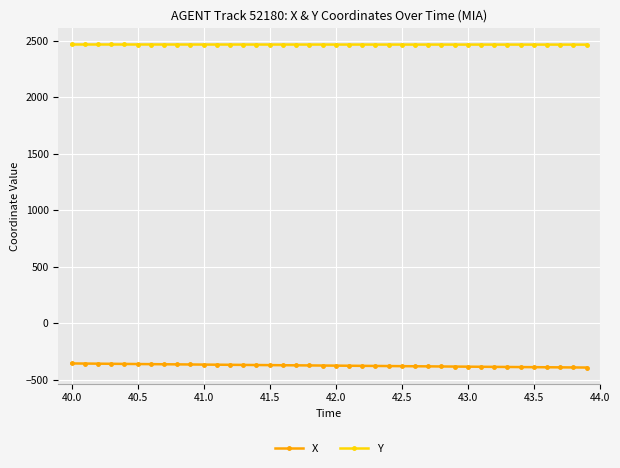

Count the number of data series in this chart.

2